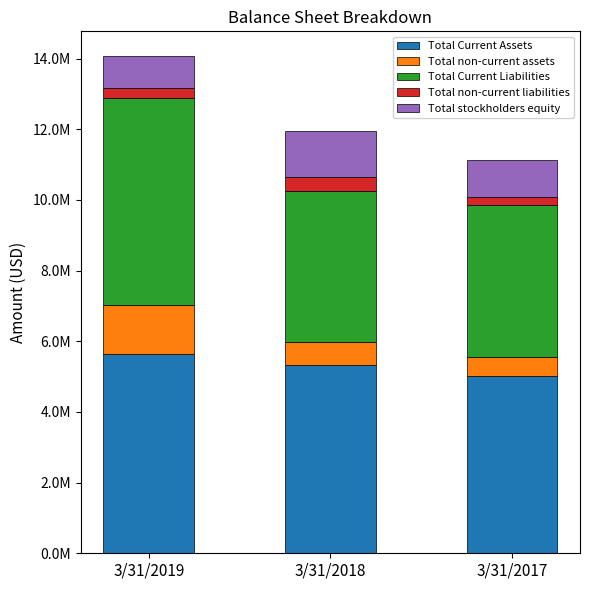

What is the sum of the Total Current Liabilities values at 3/31/2018 and 3/31/2019?

10126838